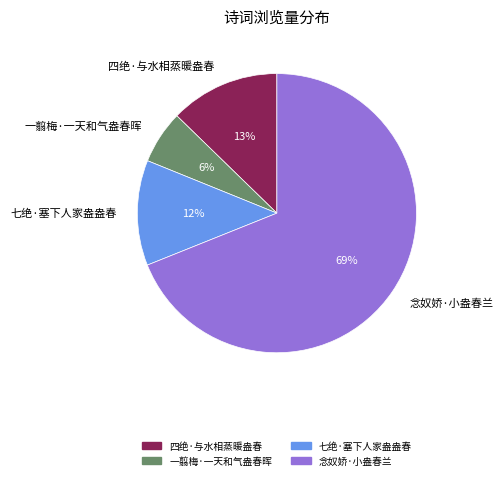

The 四绝·与水相蒸暖盎春 slice represents 5% of the pie. True or false?

False